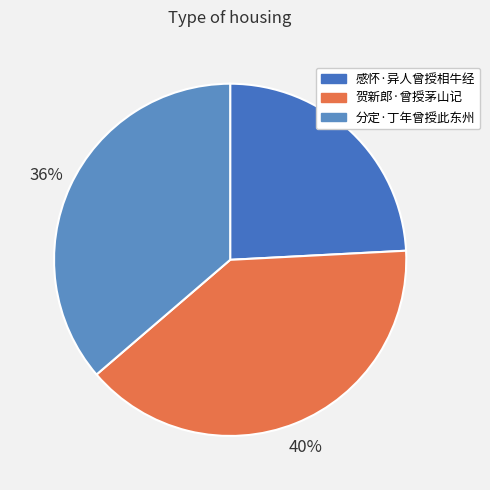

Is it true that 贺新郎·曾授茅山记 is 40% of the pie?

True